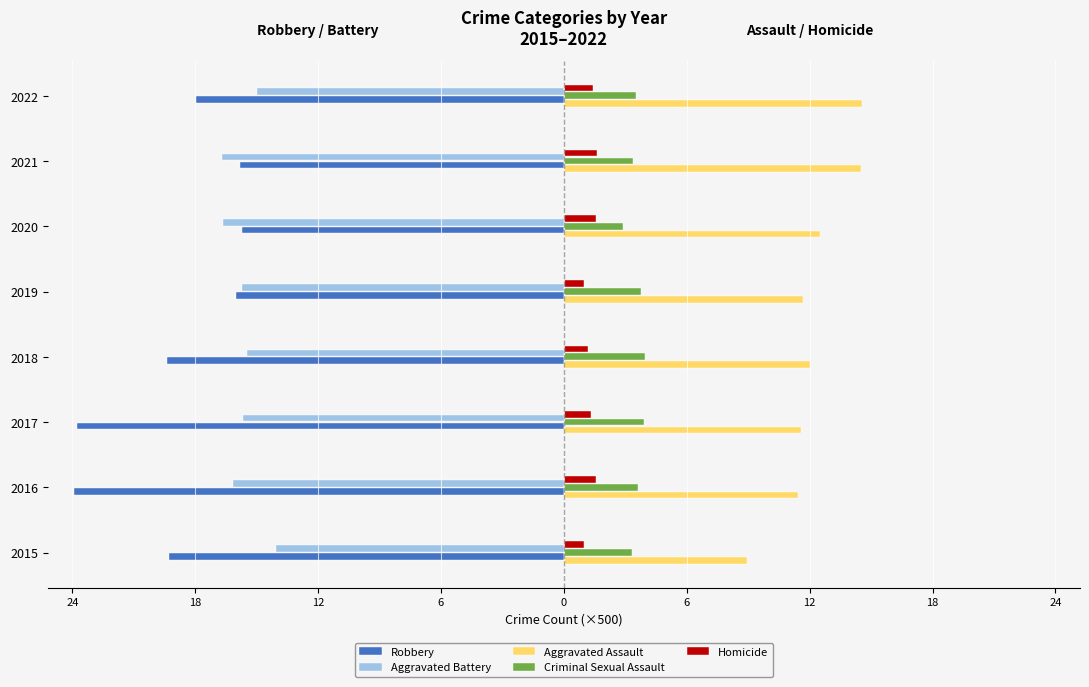

What is the difference between the maximum and second lowest values in the Criminal Sexual Assault series?

0.6